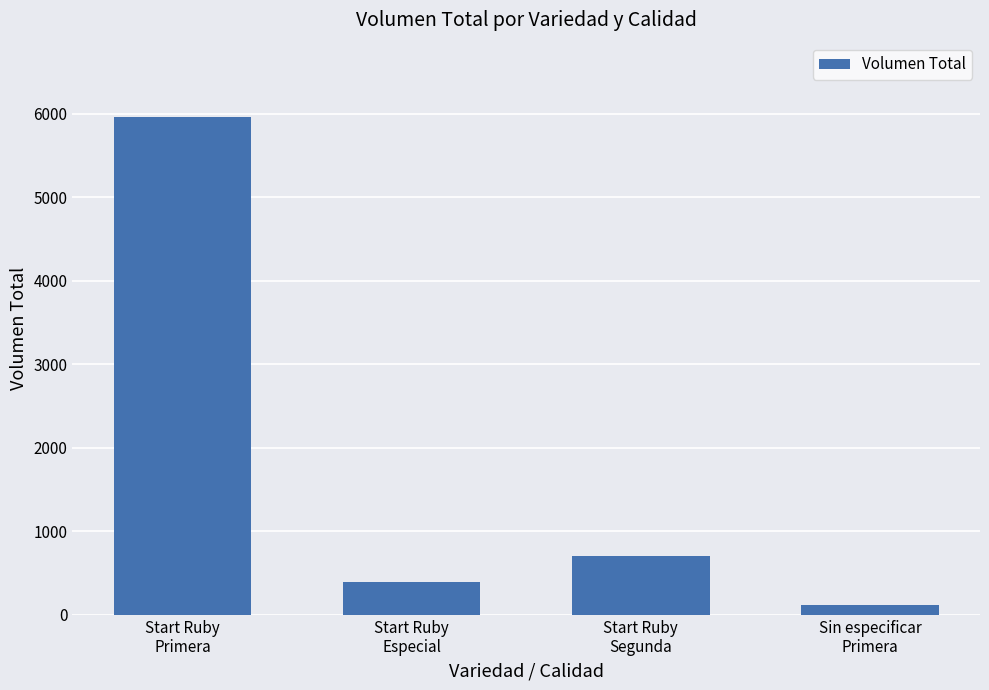

What is the difference between the maximum and minimum values?

5835